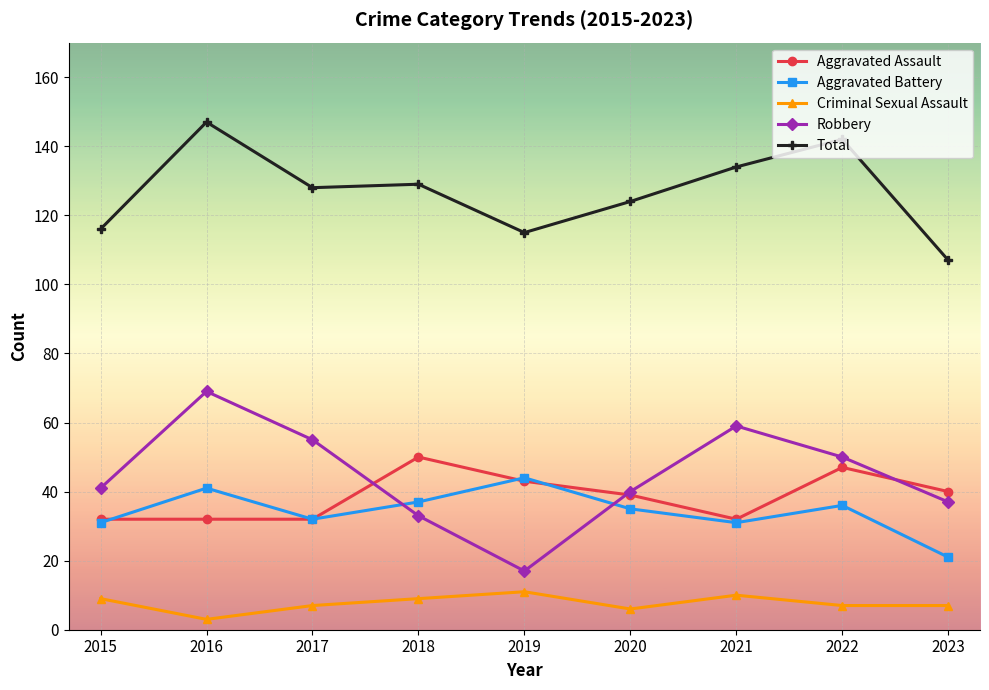

Is it true that Robbery equals 55 at 2017?

True